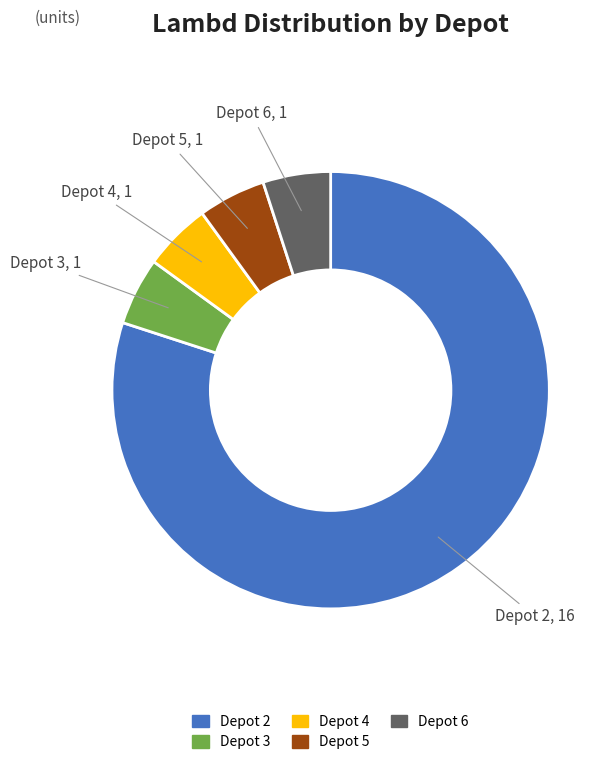

Is there any slice that represents more than half of the pie?

Yes